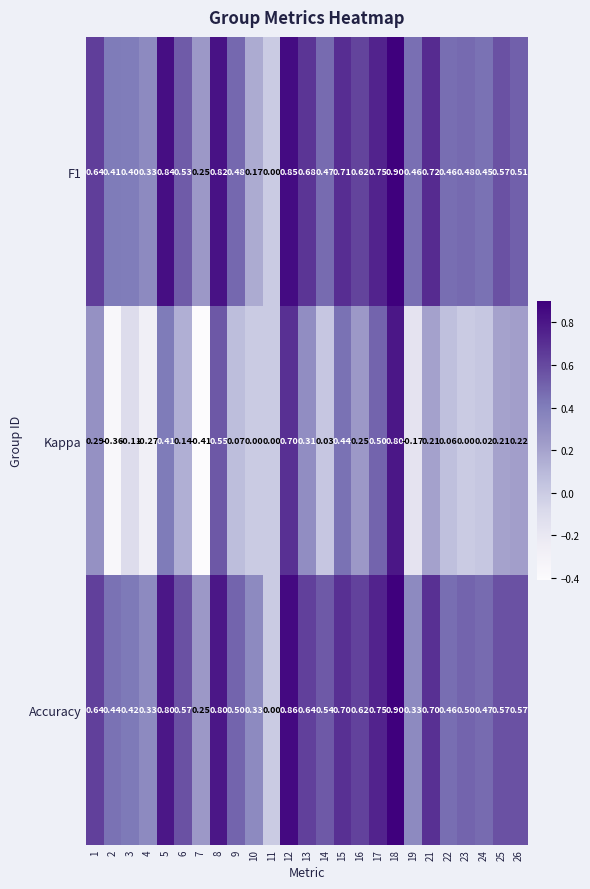

What is the difference between the highest and lowest values at 3?

0.5